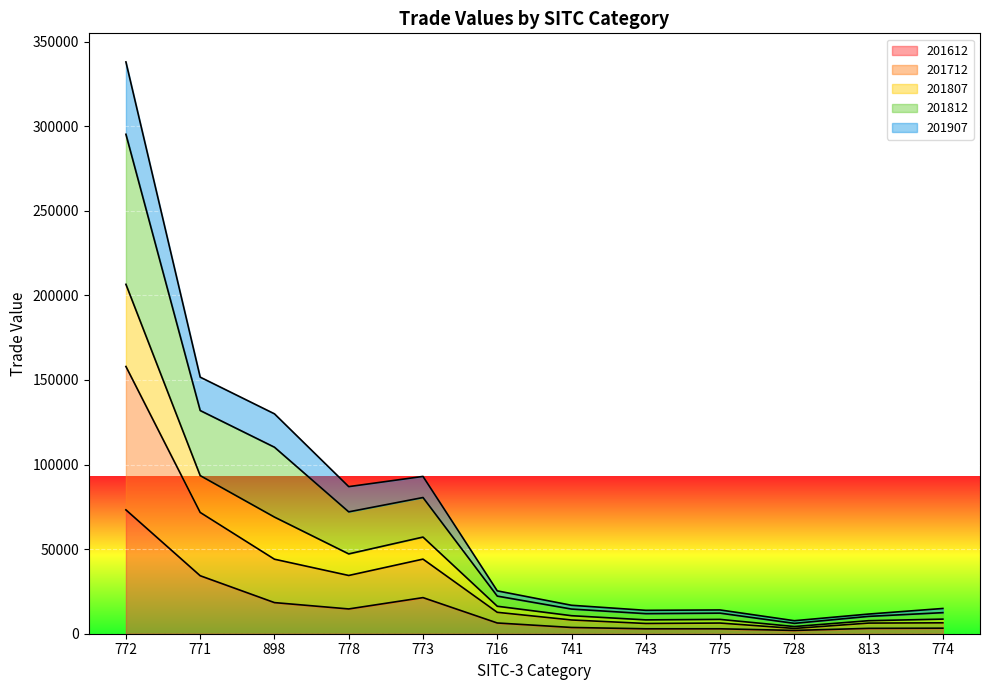

What is the maximum value for 201612?

73198.6